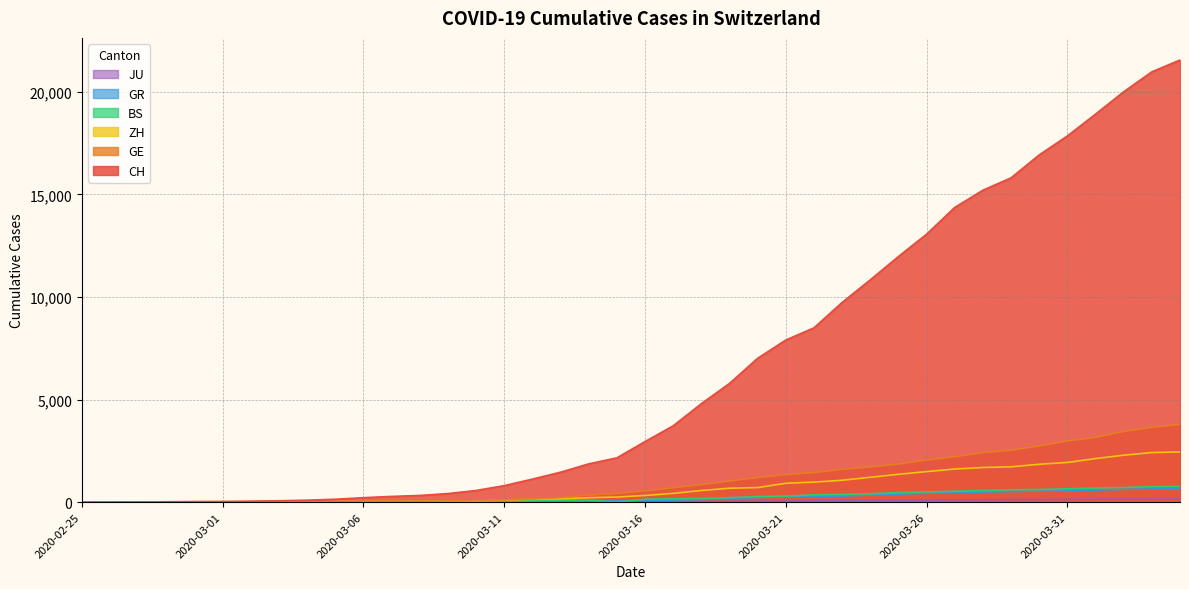

Is it true that BS equals 206 at 2020-03-30?

False